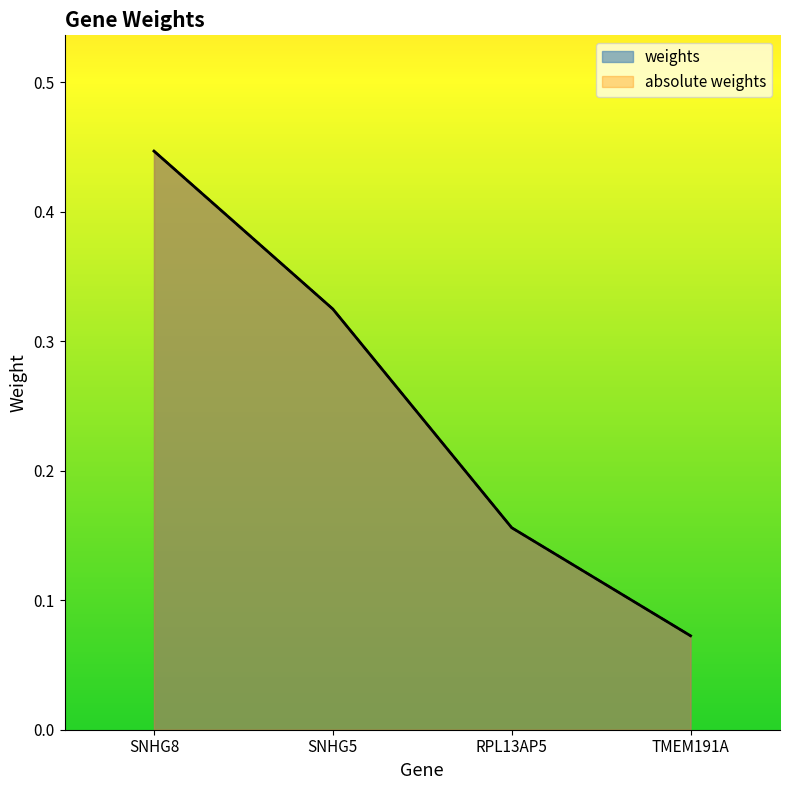

At which label is weights closest to 0?

TMEM191A